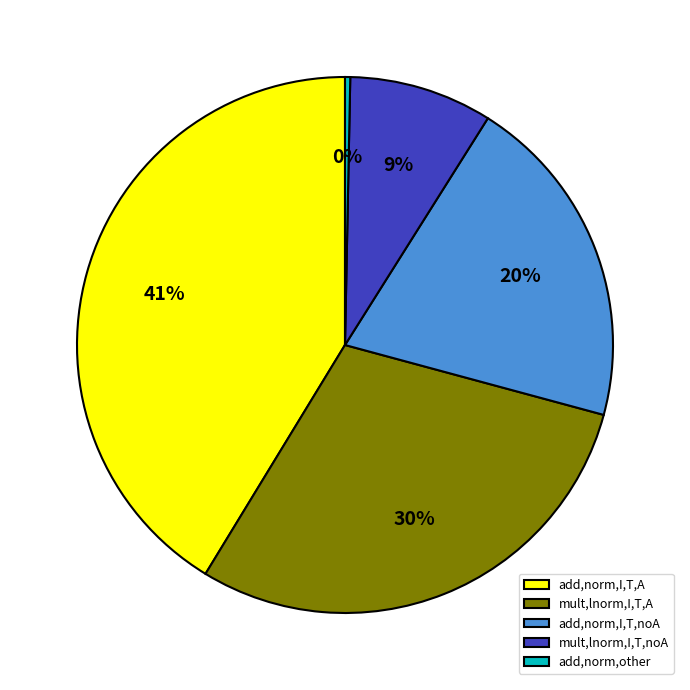

Is mult,lnorm,I,T,A the majority of the pie?

No